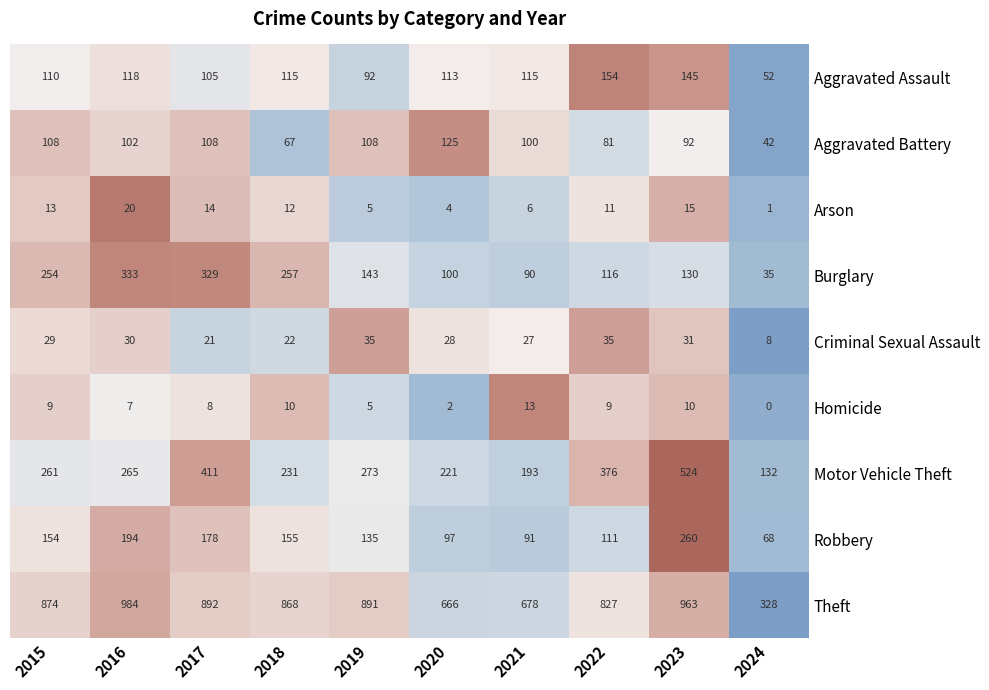

Which series has the largest total across all categories?

Theft